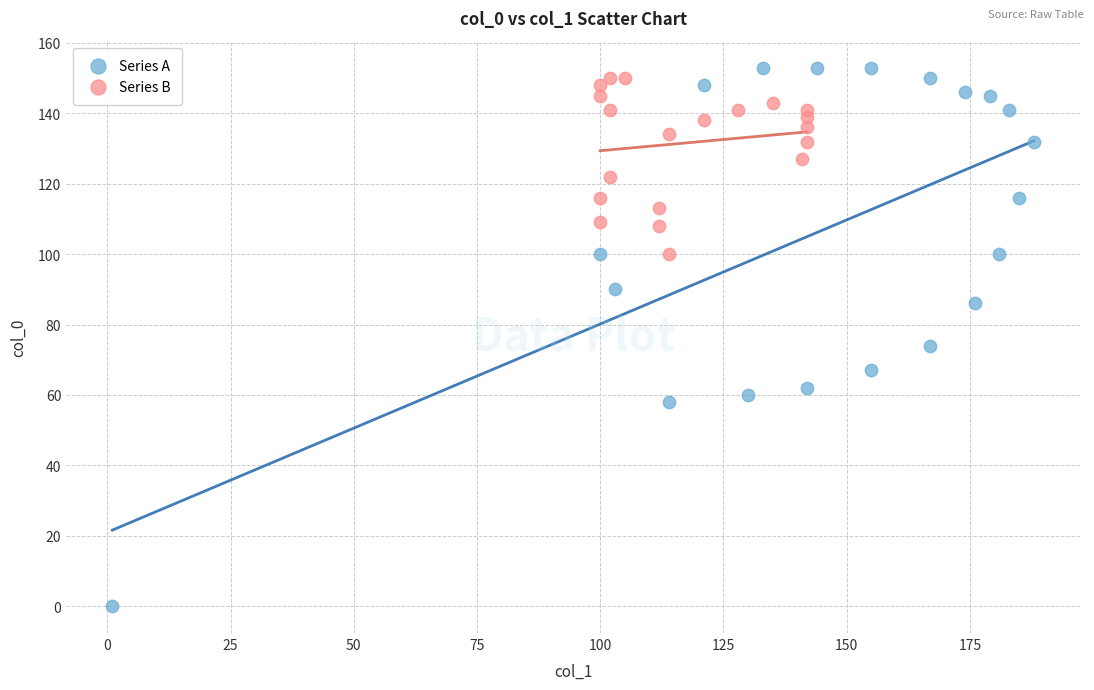

Which series reaches the minimum Y coordinate?

Series A